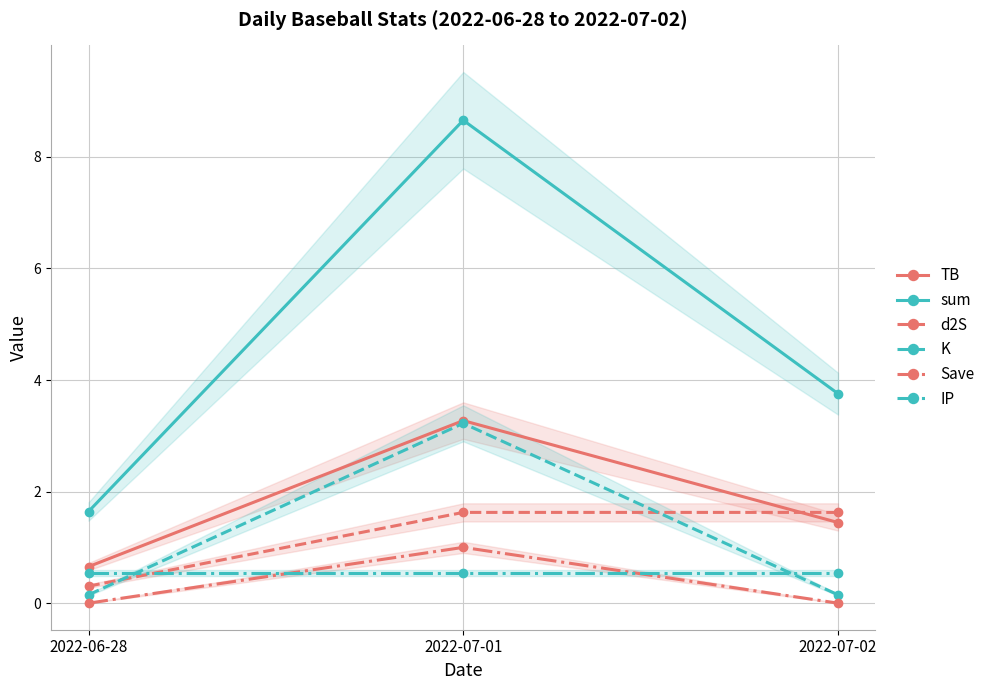

True or false: TB has a value of 1.4 at 2022-07-02.

True